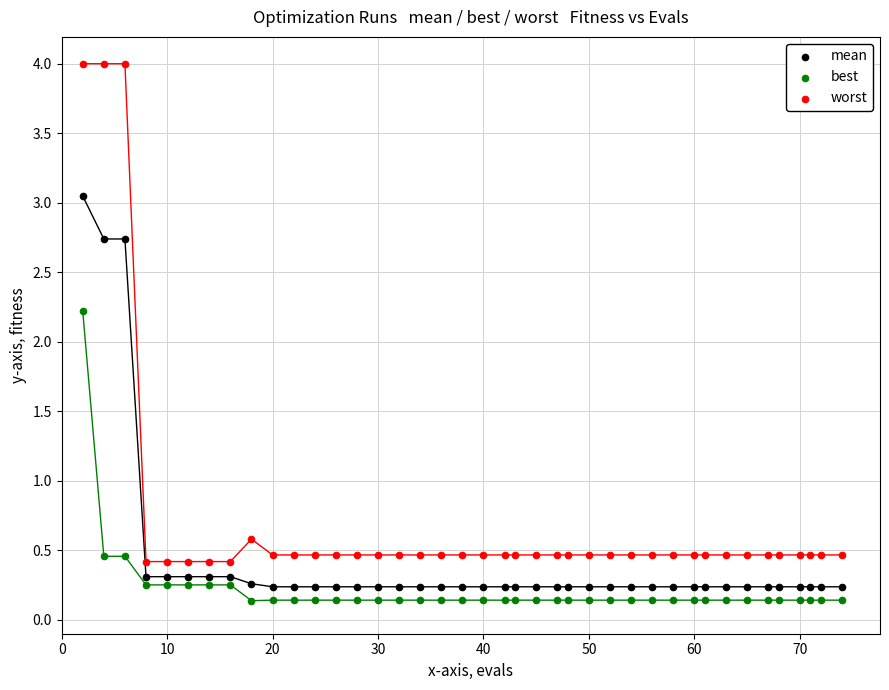

Which series contains the highest Y value?

worst